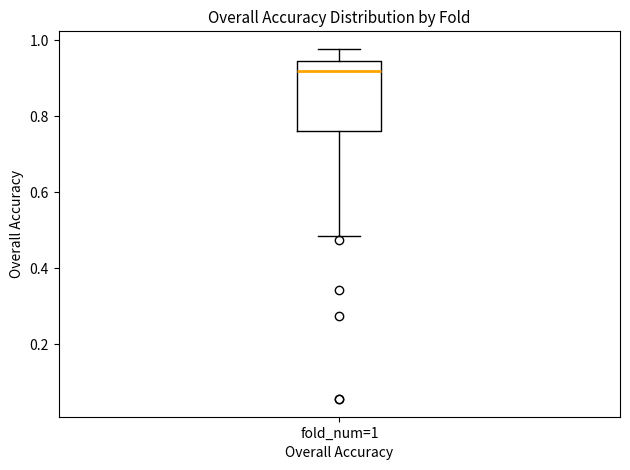

Transcribe this box plot: give where the median line is, the range the box spans, and where the two whiskers end, as read against the y-axis. The values are not printed on the chart, so give them approximately, as read against the axis.

median 0.92, box 0.76 to 0.94, whiskers 0.48 to 0.98